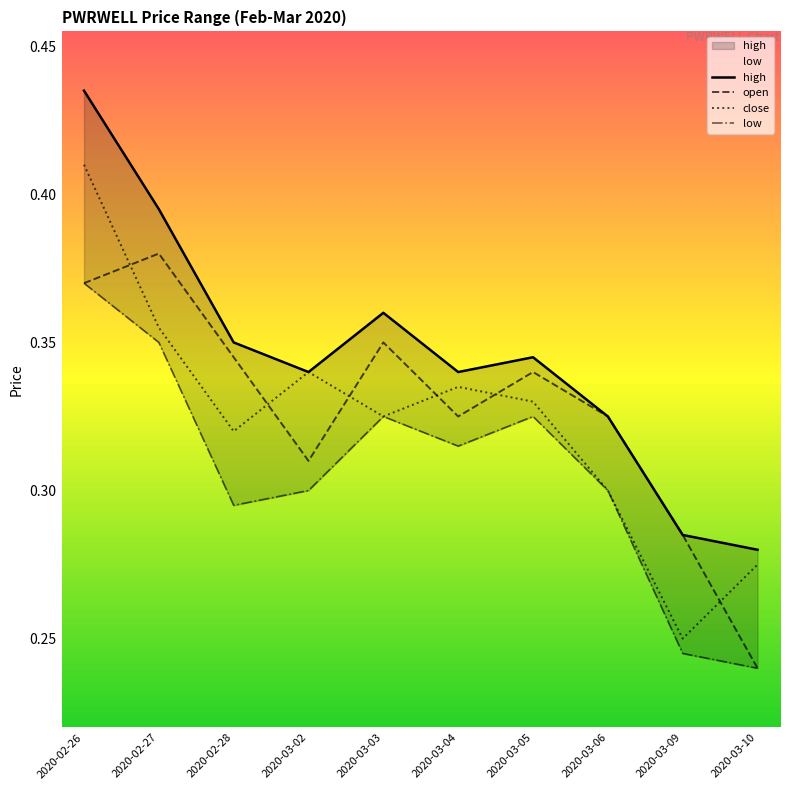

Does the chart have visible grid lines?

No